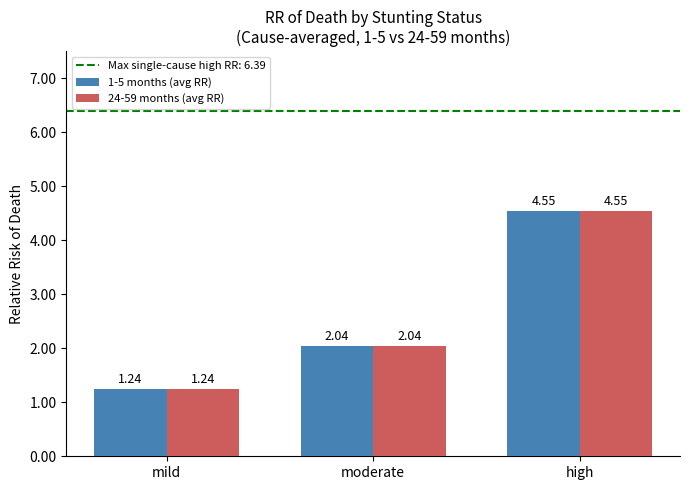

Where is 24-59 months (avg RR) nearest to the value 2?

moderate